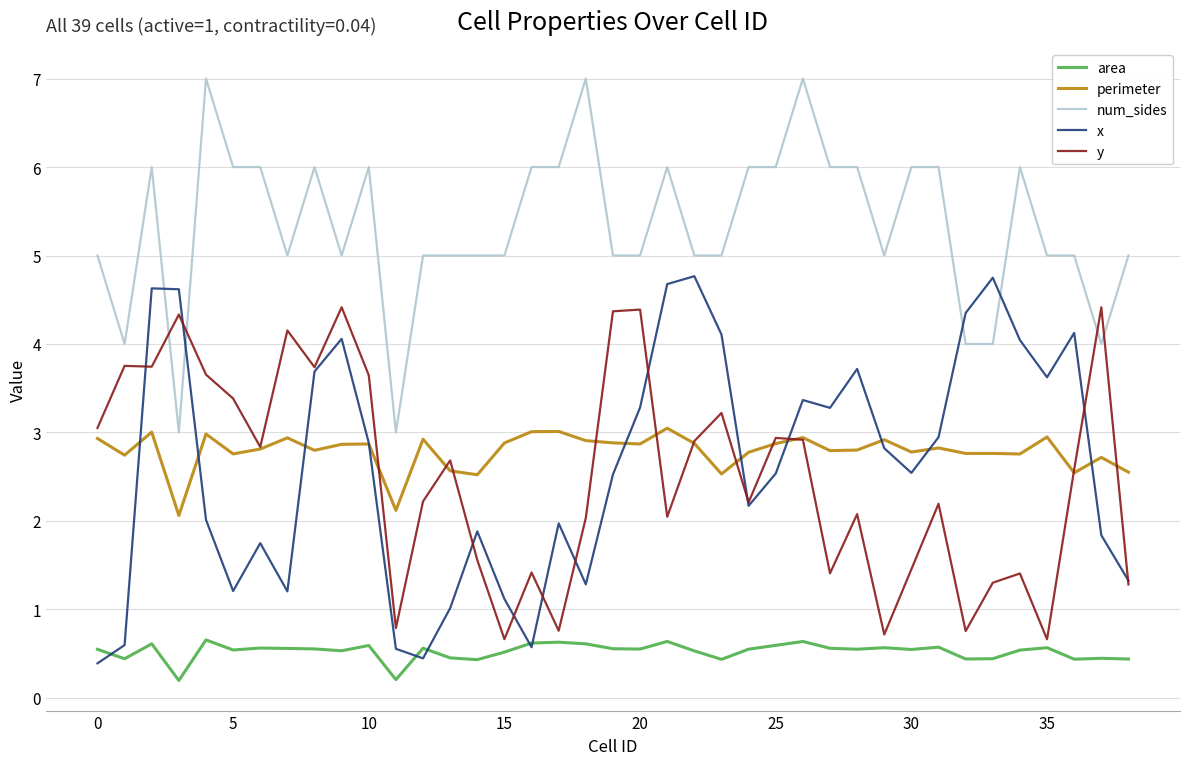

True or false: area and num_sides intersect in this chart.

False